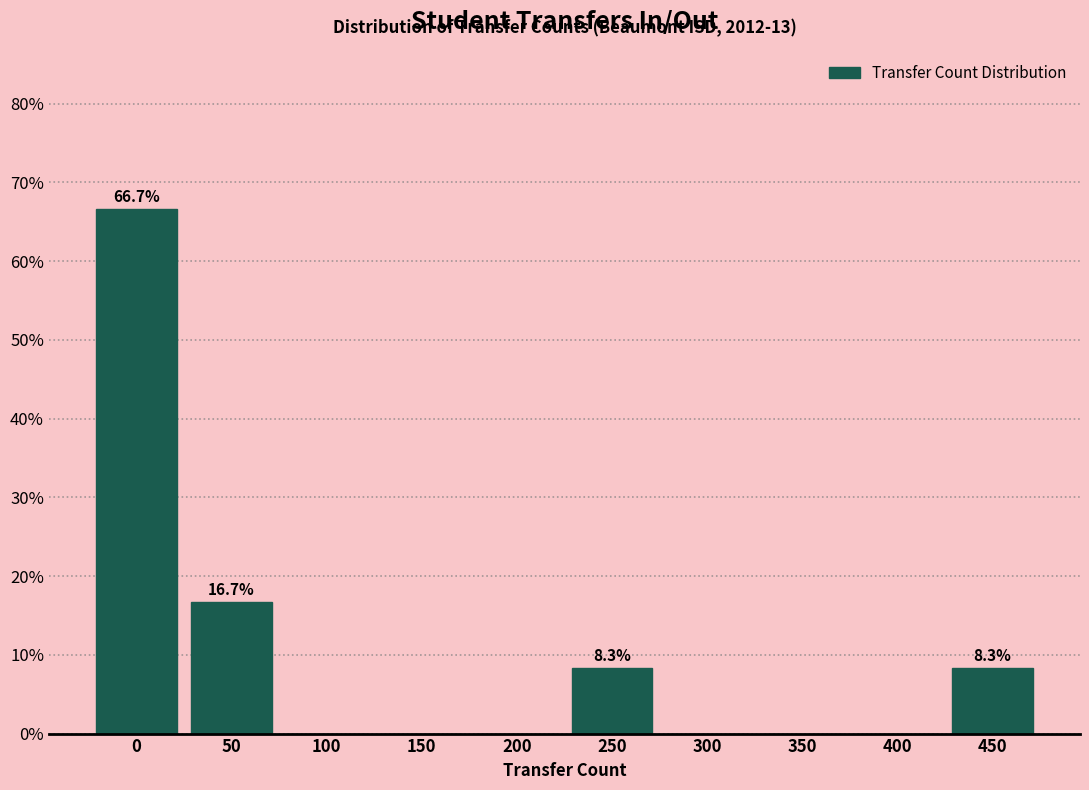

Reading right to left, what are all the values shown in this chart?

450=8.3	400=0.0	350=0.0	300=0.0	250=8.3	200=0.0	150=0.0	100=0.0	50=16.7	0=66.7